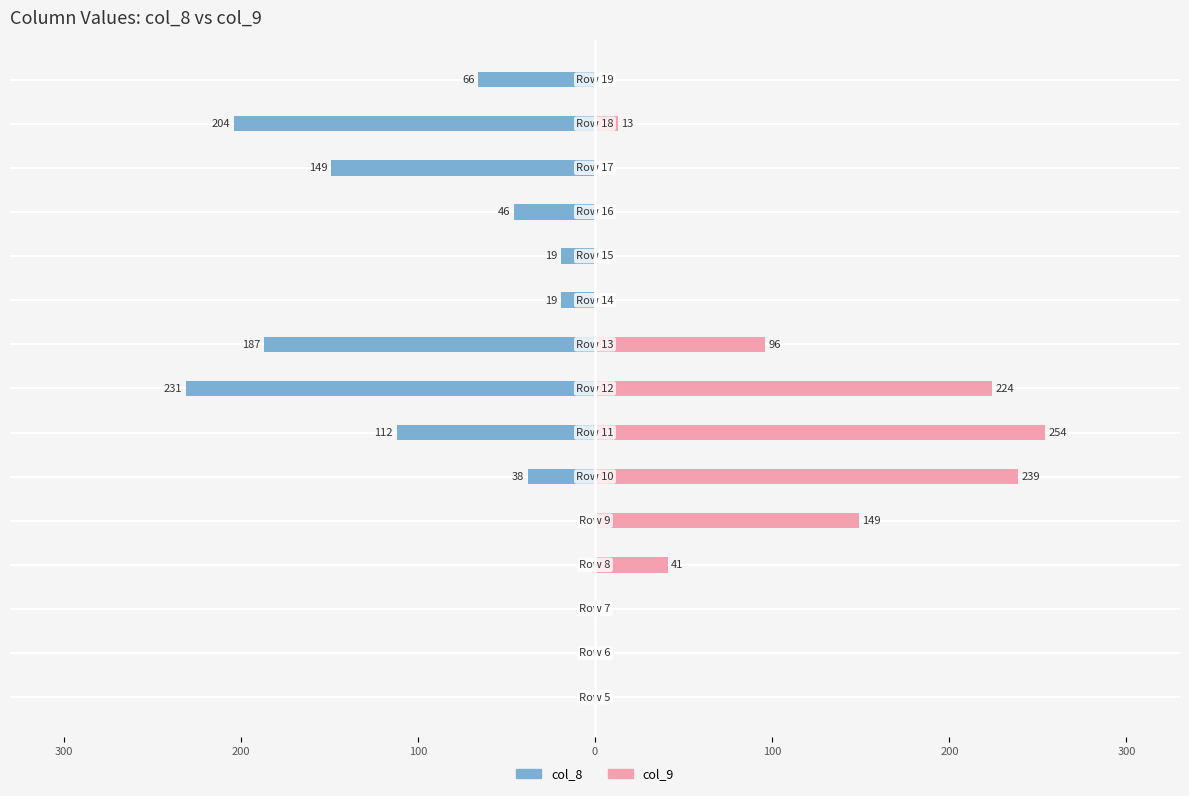

At how many categories does at least one series exceed -140?

15